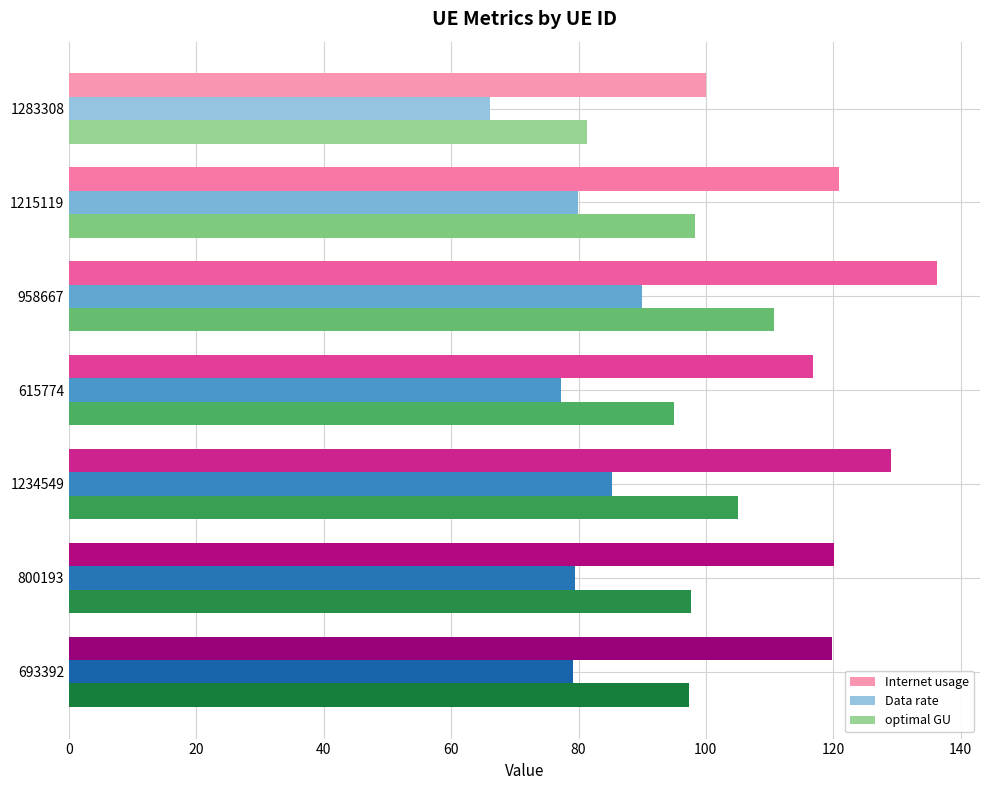

The Data rate series shows 52.8 at 1234549. True or false?

False